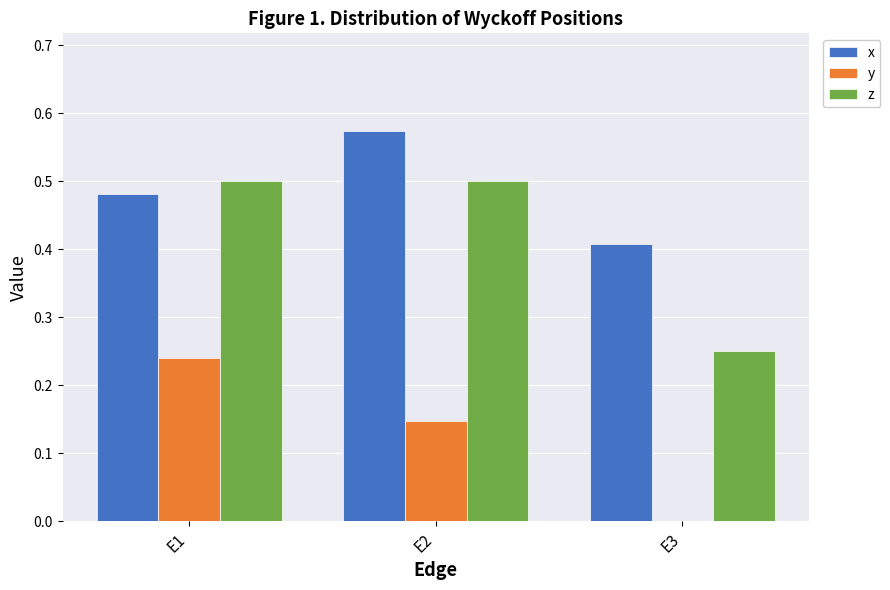

Is the value of x at E3 greater than the value of z at E3?

Yes